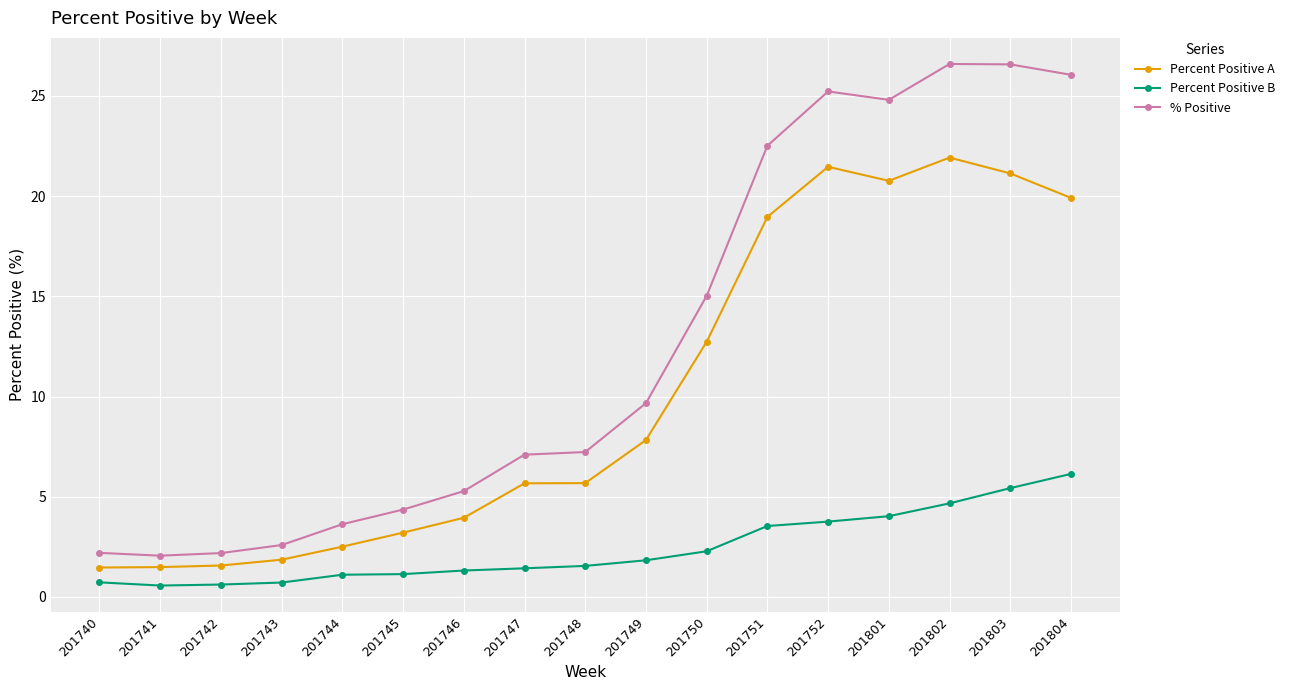

Is it true that Percent Positive A equals 1.9 at 201743?

True